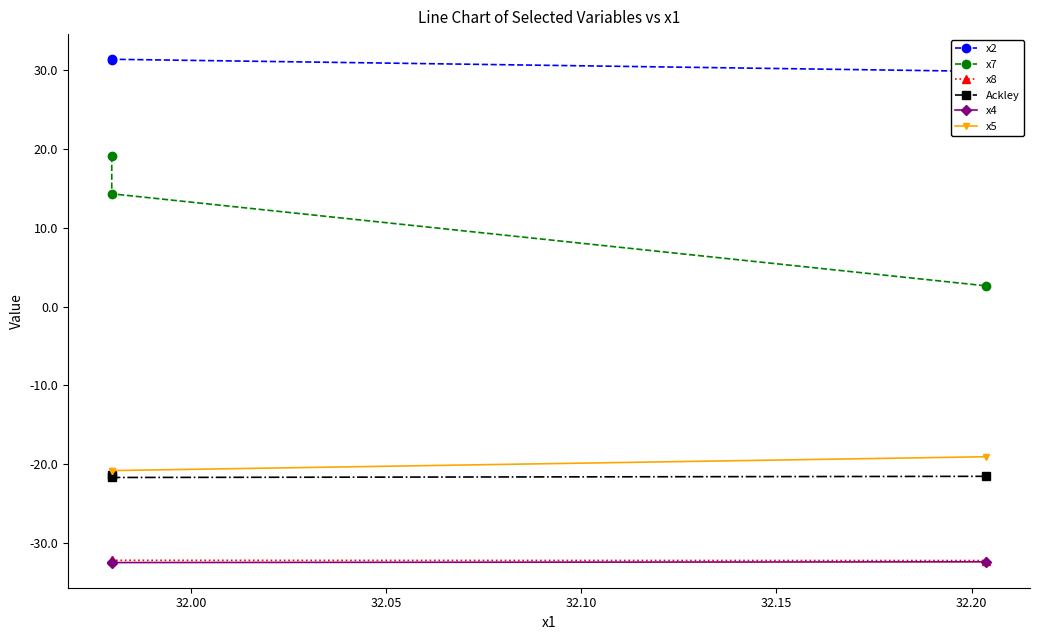

At 32.00, list the series in order from smallest to largest.

x4, x8, Ackley, x5, x7, x2